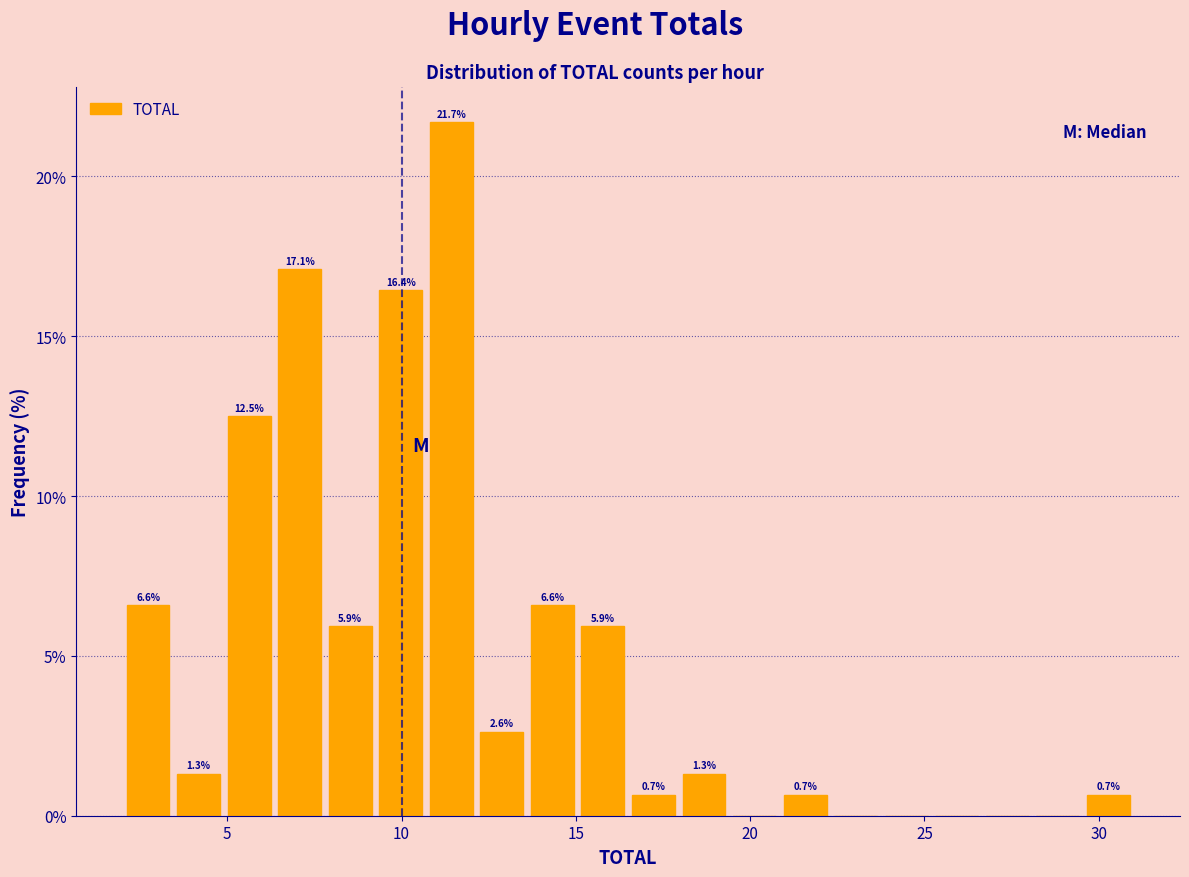

Around what value on the x-axis is the tallest bar? Give the approximate position of its centre, as read against the axis.

11.5